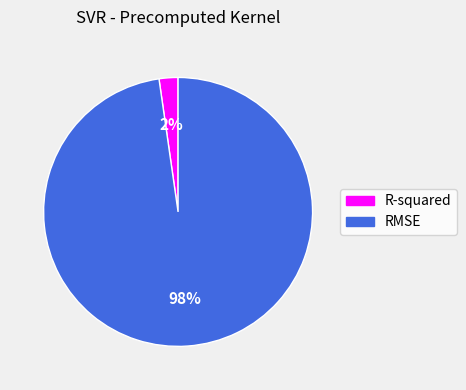

Combined, do RMSE and R-squared account for over 50%?

Yes